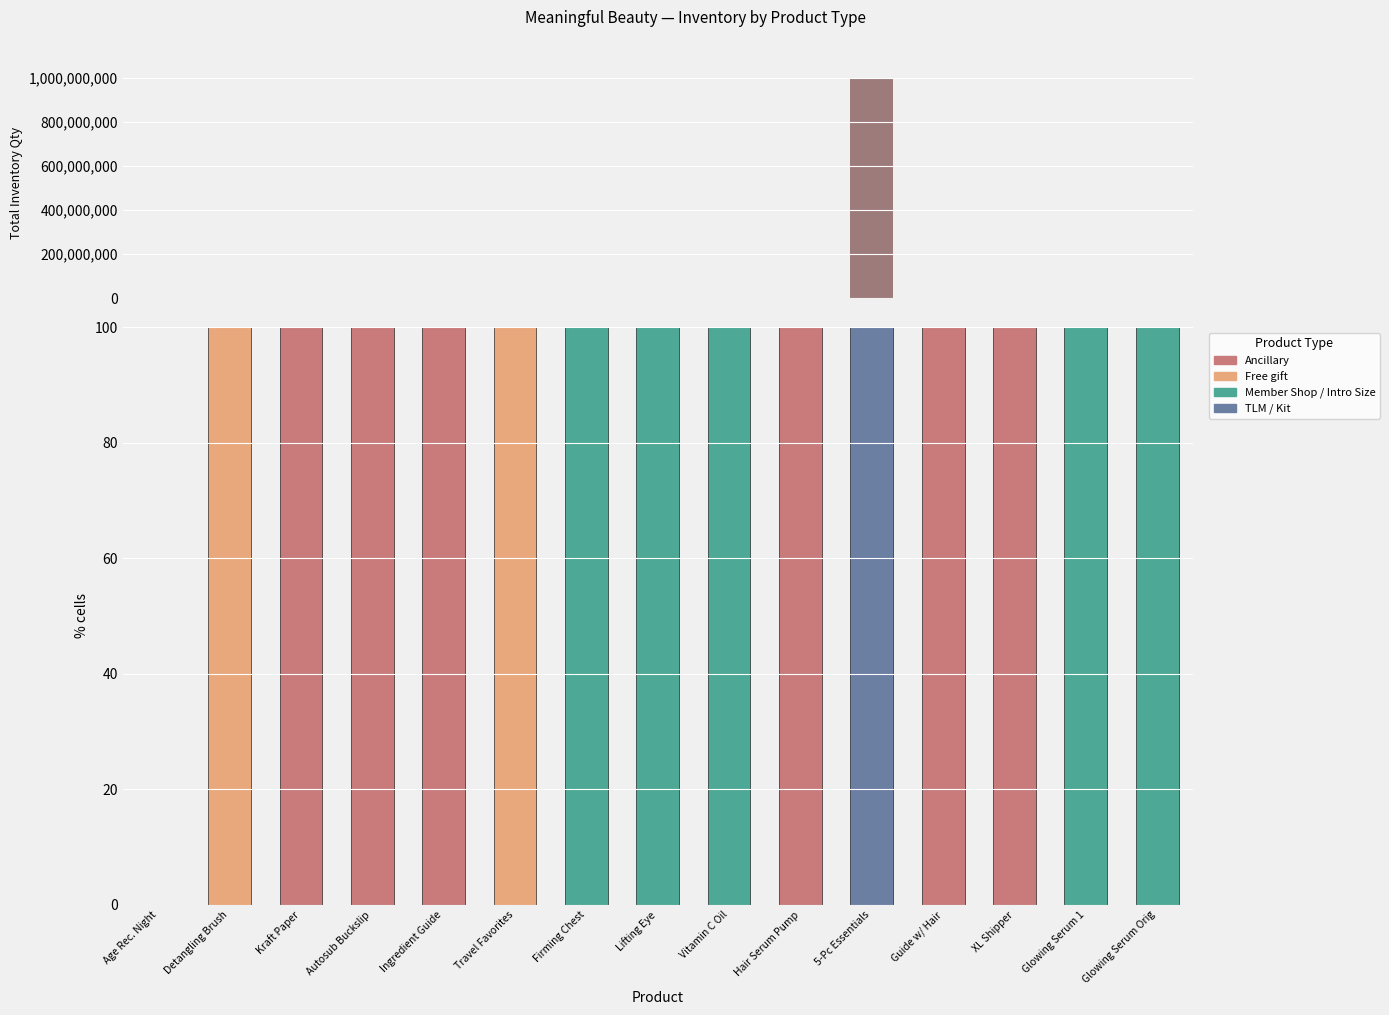

List the labels in order of Ancillary value, smallest first.

Age Rec. Night, Detangling Brush, Travel Favorites, Firming Chest, Lifting Eye, Vitamin C Oil, 5-Pc Essentials, Glowing Serum 1, Glowing Serum Orig, Kraft Paper, Autosub Buckslip, Ingredient Guide, Hair Serum Pump, Guide w/ Hair, XL Shipper